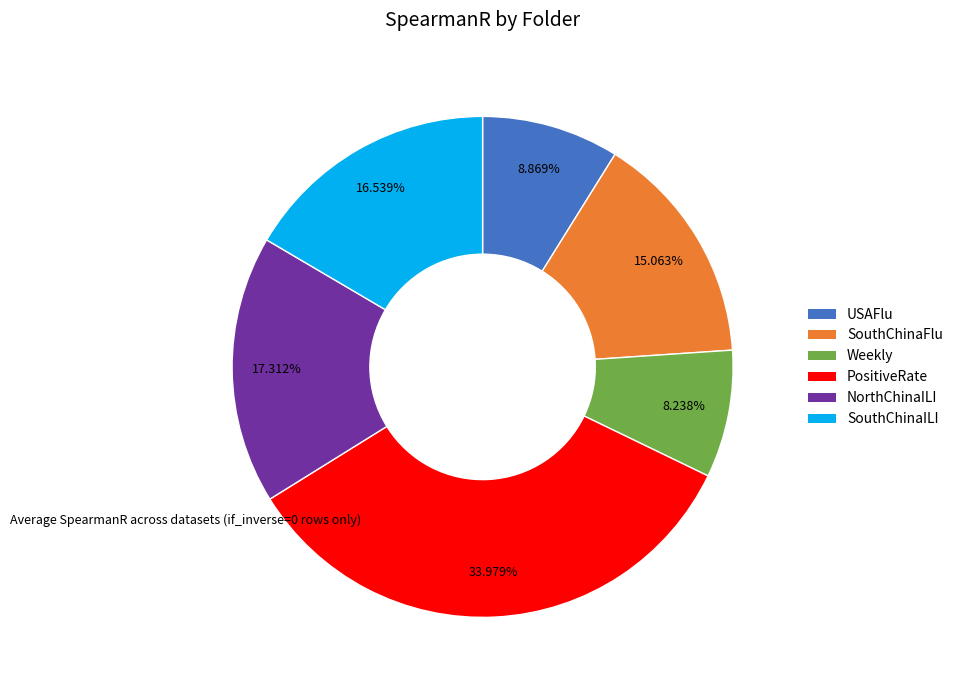

Count the number of slices in the pie.

6